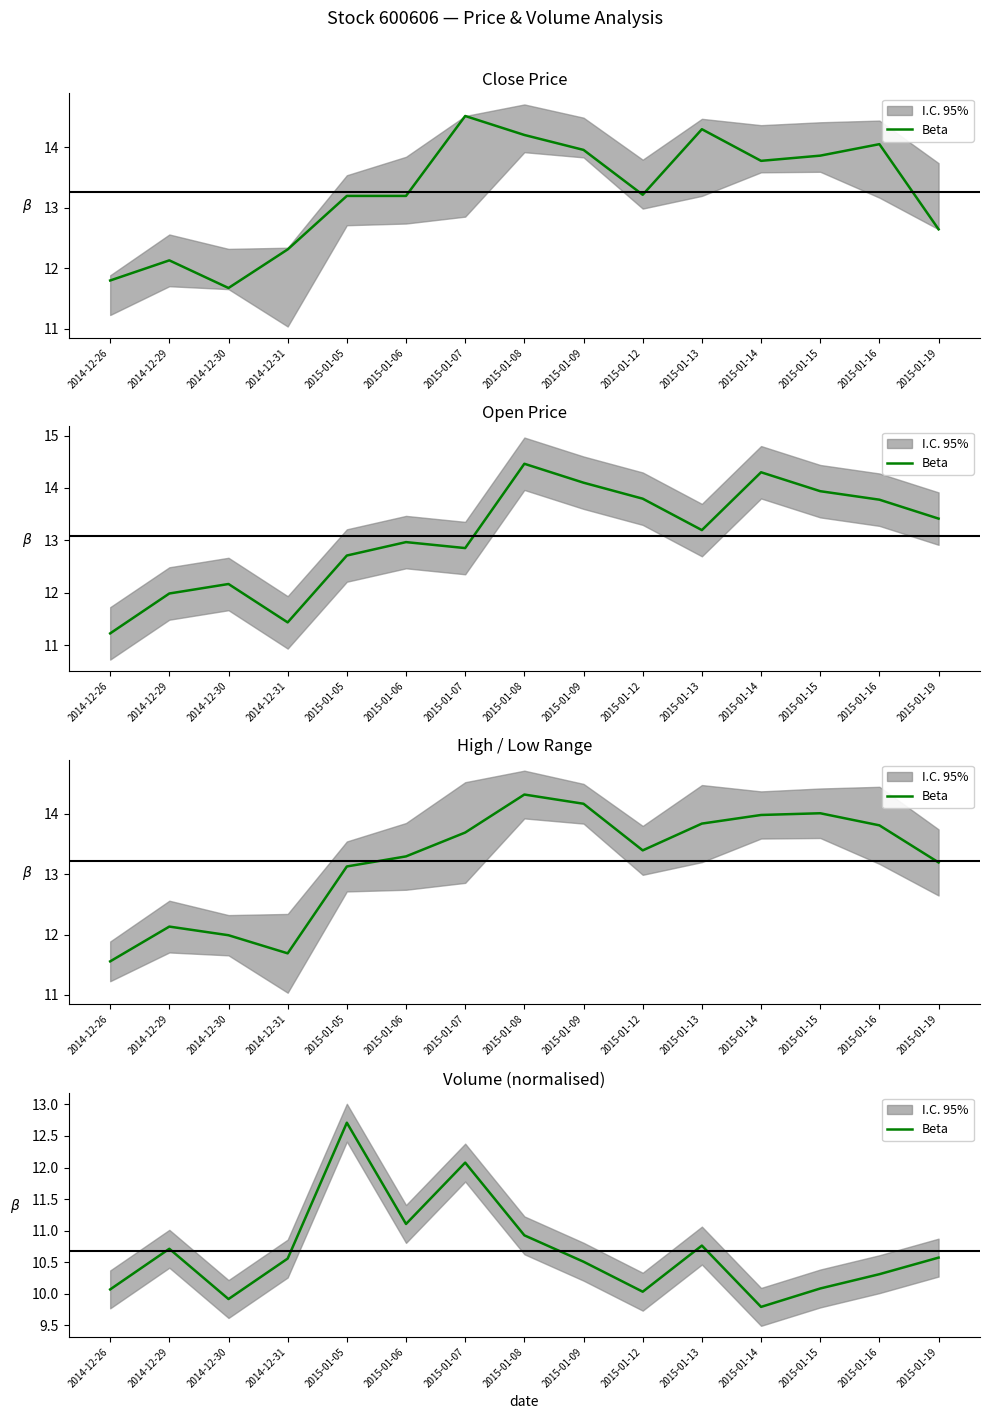

How many lines are shown in the chart?

1